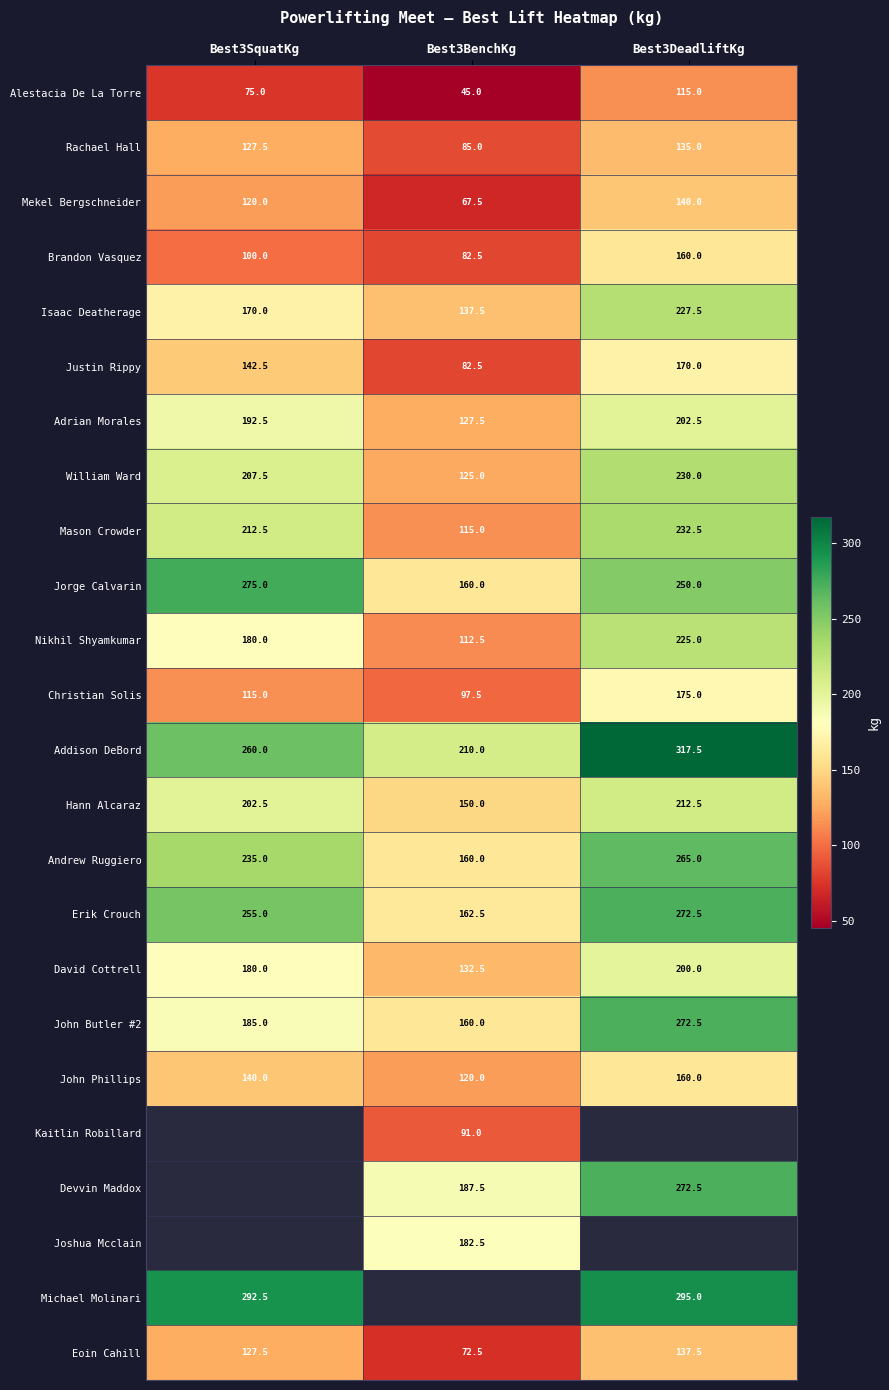

The Mekel Bergschneider series shows 180.9 at Best3SquatKg. True or false?

False